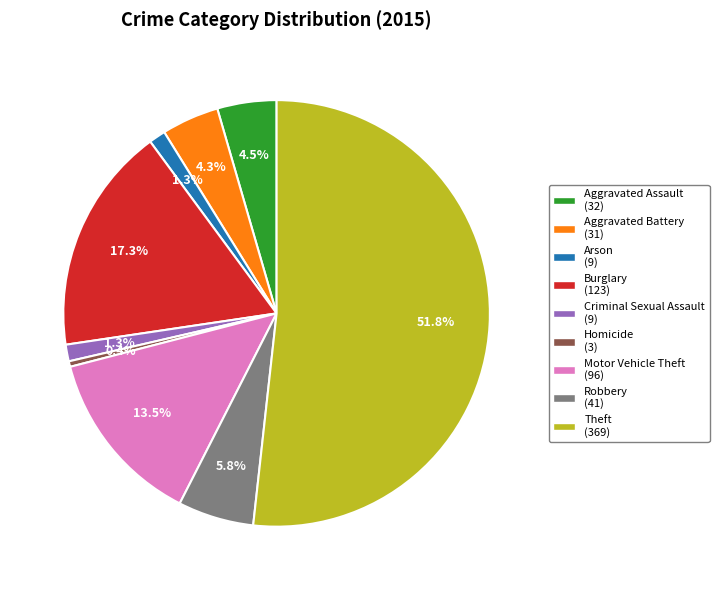

Does any single category account for the majority?

Yes